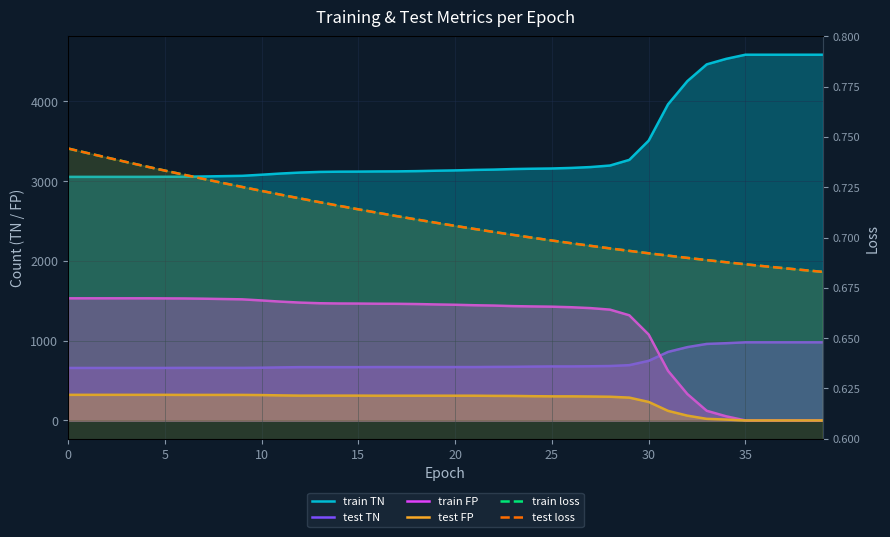

Reading right to left, what are all the values shown in this chart?

train TN: 4584.0	4584.0	4584.0	4584.0	4584.0	4532.0	4463.0	4253.0	3962.0	3507.0	3266.0	3195.0	3176.0	3165.0	3158.0	3155.0	3151.0	3144.0	3140.0	3134.0	3130.0	3125.0	3122.0	3121.0	3119.0	3118.0	3115.0	3107.0	3095.0	3080.0	3066.0	3062.0	3058.0	3055.0	3054.0	3053.0	3053.0	3053.0	3053.0	3053.0
test TN: 979.0	979.0	979.0	979.0	979.0	968.0	959.0	919.0	859.0	747.0	693.0	682.0	679.0	677.0	677.0	675.0	672.0	671.0	669.0	669.0	669.0	669.0	669.0	669.0	668.0	668.0	668.0	668.0	665.0	661.0	659.0	659.0	659.0	659.0	658.0	658.0	658.0	658.0	658.0	658.0
train FP: 0.0	0.0	0.0	0.0	0.0	52.0	121.0	331.0	622.0	1077.0	1318.0	1389.0	1408.0	1419.0	1426.0	1429.0	1433.0	1440.0	1444.0	1450.0	1454.0	1459.0	1462.0	1463.0	1465.0	1466.0	1469.0	1477.0	1489.0	1504.0	1518.0	1522.0	1526.0	1529.0	1530.0	1531.0	1531.0	1531.0	1531.0	1531.0
test FP: 0.0	0.0	0.0	0.0	0.0	11.0	20.0	60.0	120.0	232.0	286.0	297.0	300.0	302.0	302.0	304.0	307.0	308.0	310.0	310.0	310.0	310.0	310.0	310.0	311.0	311.0	311.0	311.0	314.0	318.0	320.0	320.0	320.0	320.0	321.0	321.0	321.0	321.0	321.0	321.0
train loss: 0.7	0.7	0.7	0.7	0.7	0.7	0.7	0.7	0.7	0.7	0.7	0.7	0.7	0.7	0.7	0.7	0.7	0.7	0.7	0.7	0.7	0.7	0.7	0.7	0.7	0.7	0.7	0.7	0.7	0.7	0.7	0.7	0.7	0.7	0.7	0.7	0.7	0.7	0.7	0.7
test loss: 0.7	0.7	0.7	0.7	0.7	0.7	0.7	0.7	0.7	0.7	0.7	0.7	0.7	0.7	0.7	0.7	0.7	0.7	0.7	0.7	0.7	0.7	0.7	0.7	0.7	0.7	0.7	0.7	0.7	0.7	0.7	0.7	0.7	0.7	0.7	0.7	0.7	0.7	0.7	0.7